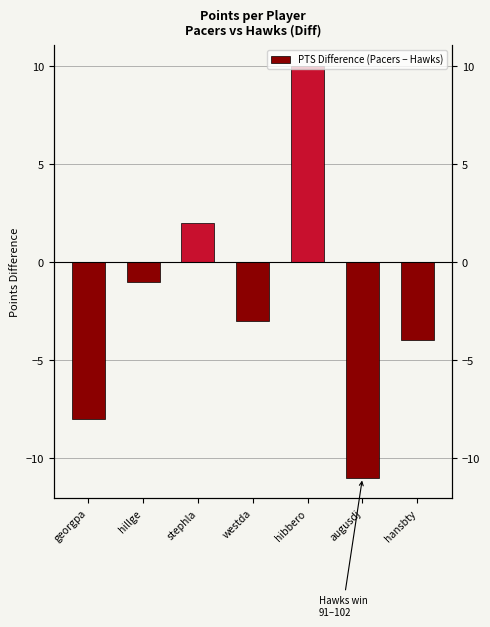

Is it true that the value at hibbero is 16?

False